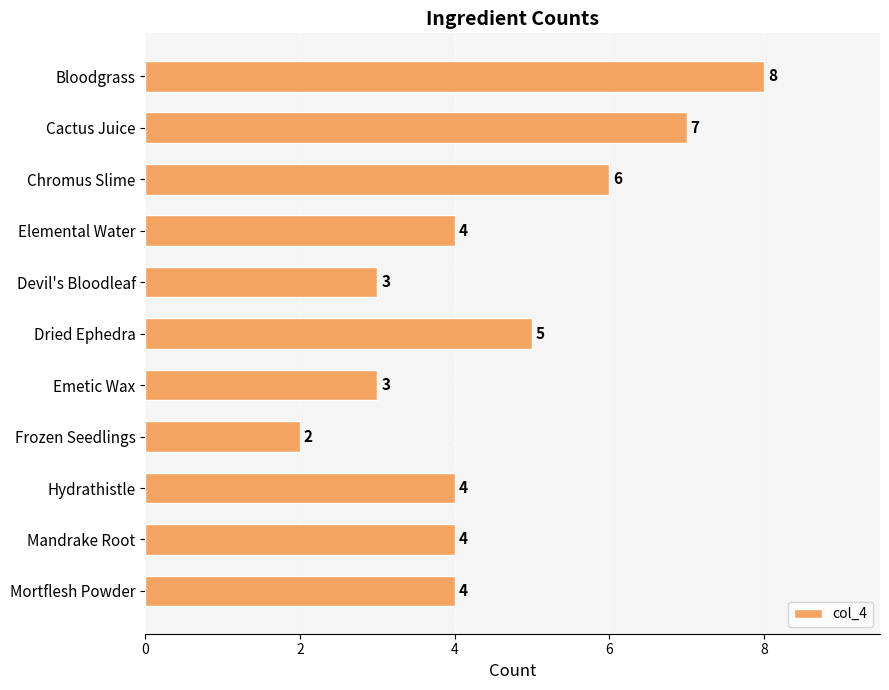

At which label is the value closest to 5?

Dried Ephedra